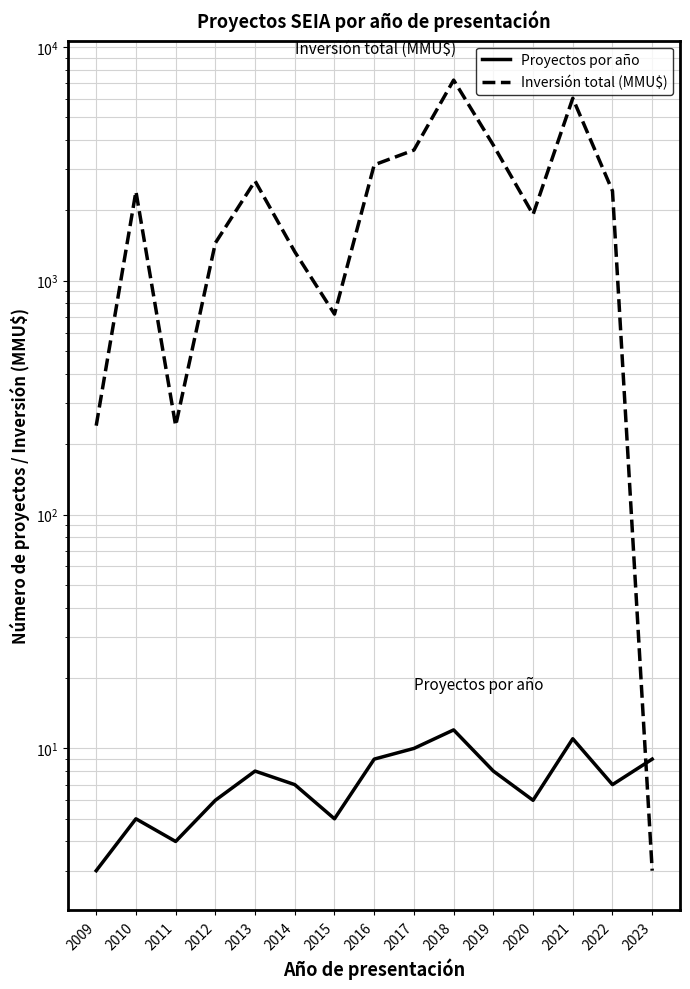

Between 2019 and 2016, which is larger?

2016